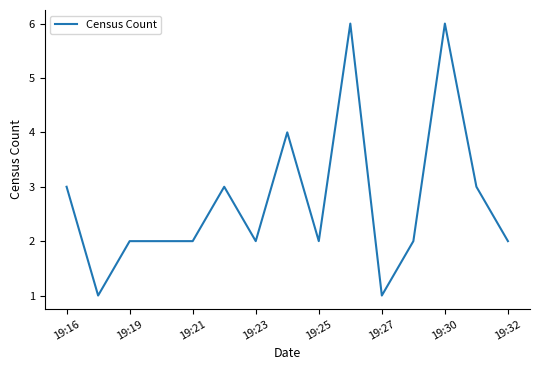

Does the chart display data point markers on the line(s)?

No